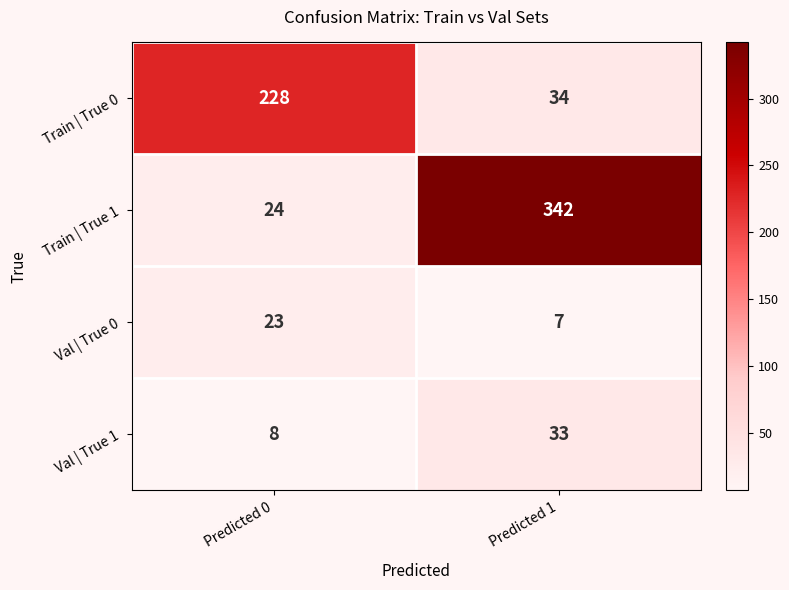

Rank the categories by Train | True 0 value from highest to lowest.

Predicted 0, Predicted 1